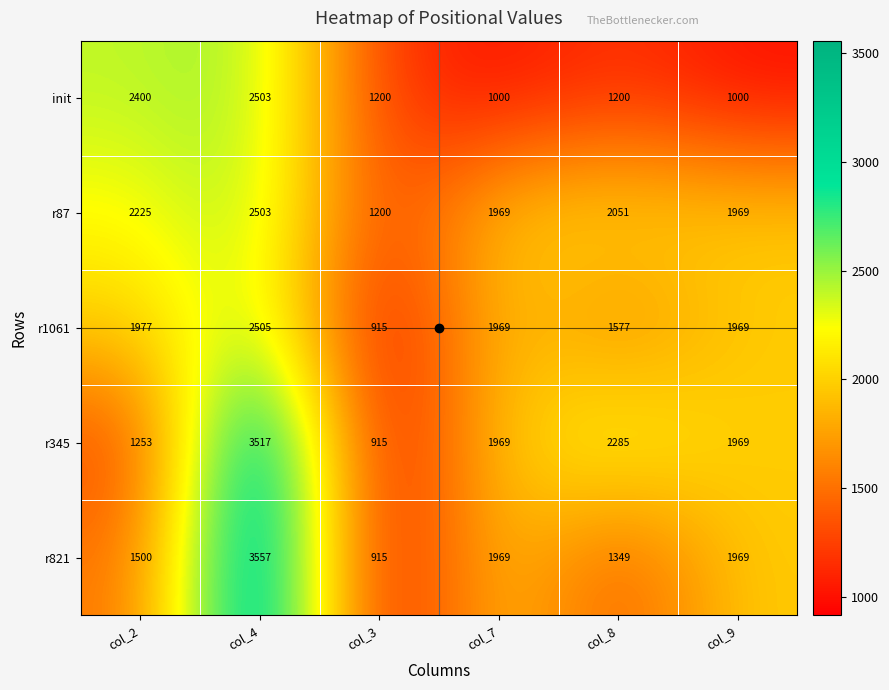

What is the difference between the r821 values at col_8 and col_9?

620